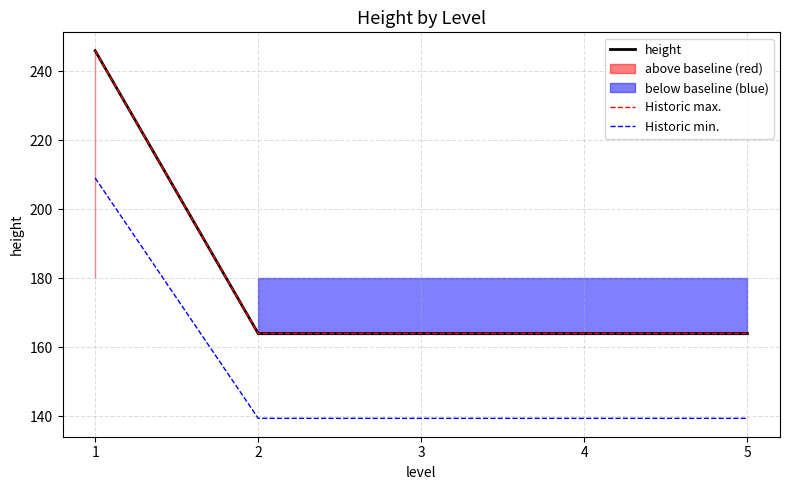

The value of height at 2 is 57.5. True or false?

False